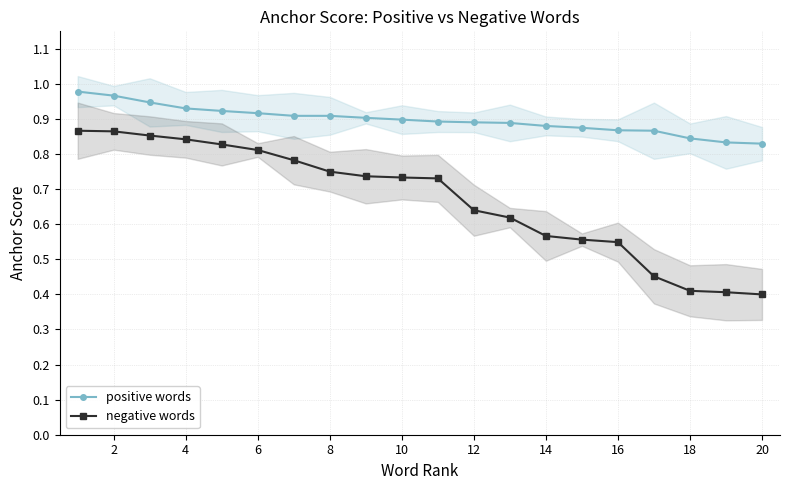

Count the positive words values in the range 0 to 1.

20